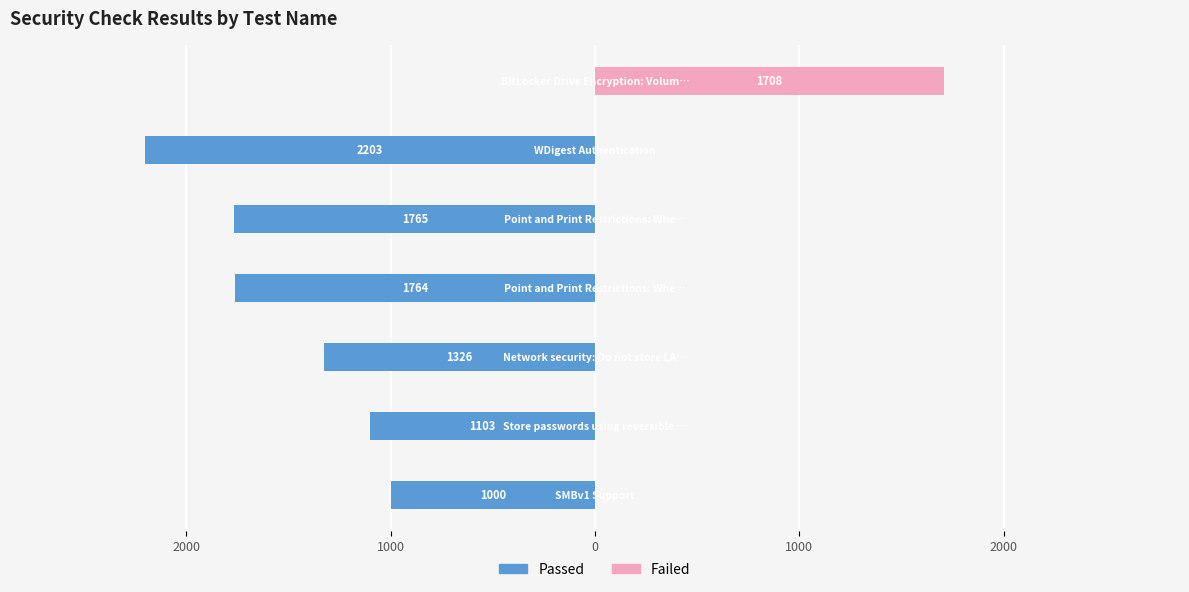

List the series in order of their overall mean, lowest first.

Passed, Failed